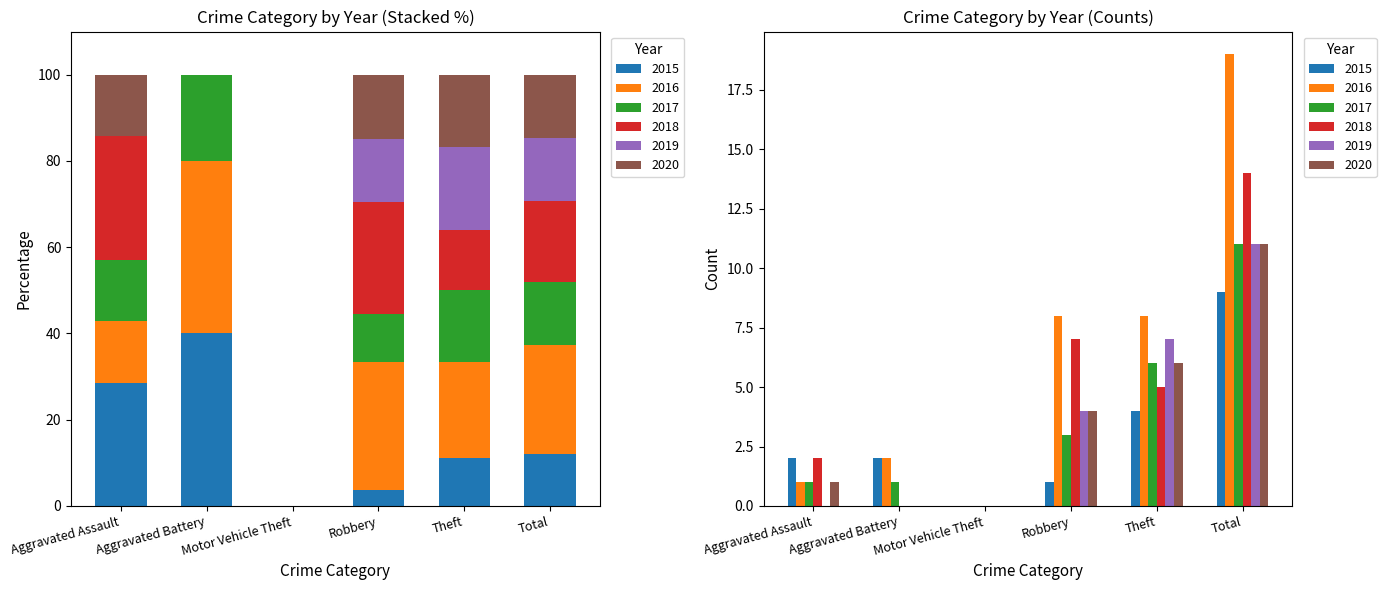

How many values in 2018 are above zero?

4